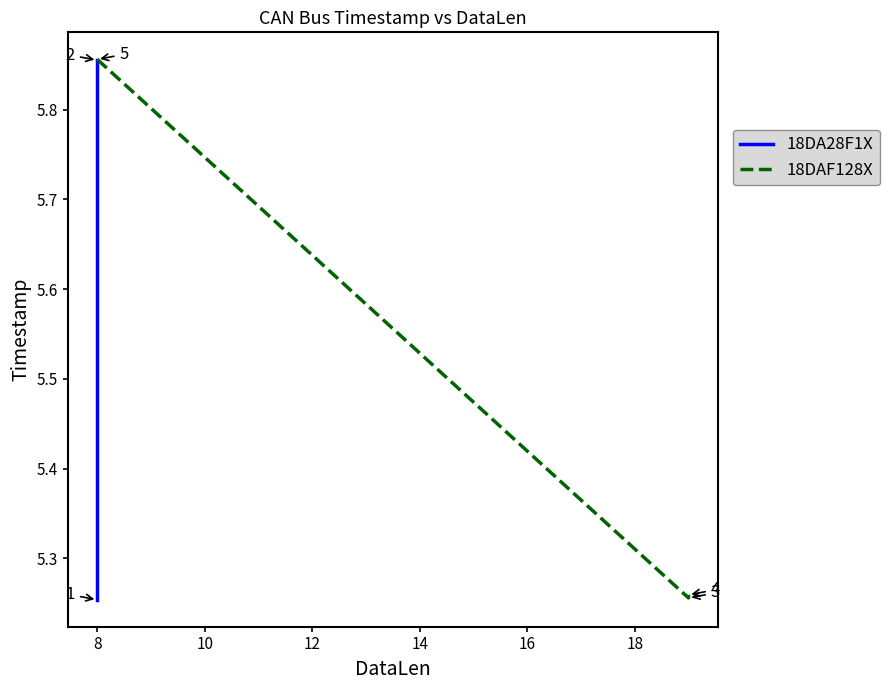

What is the maximum value shown in the chart?

5.9